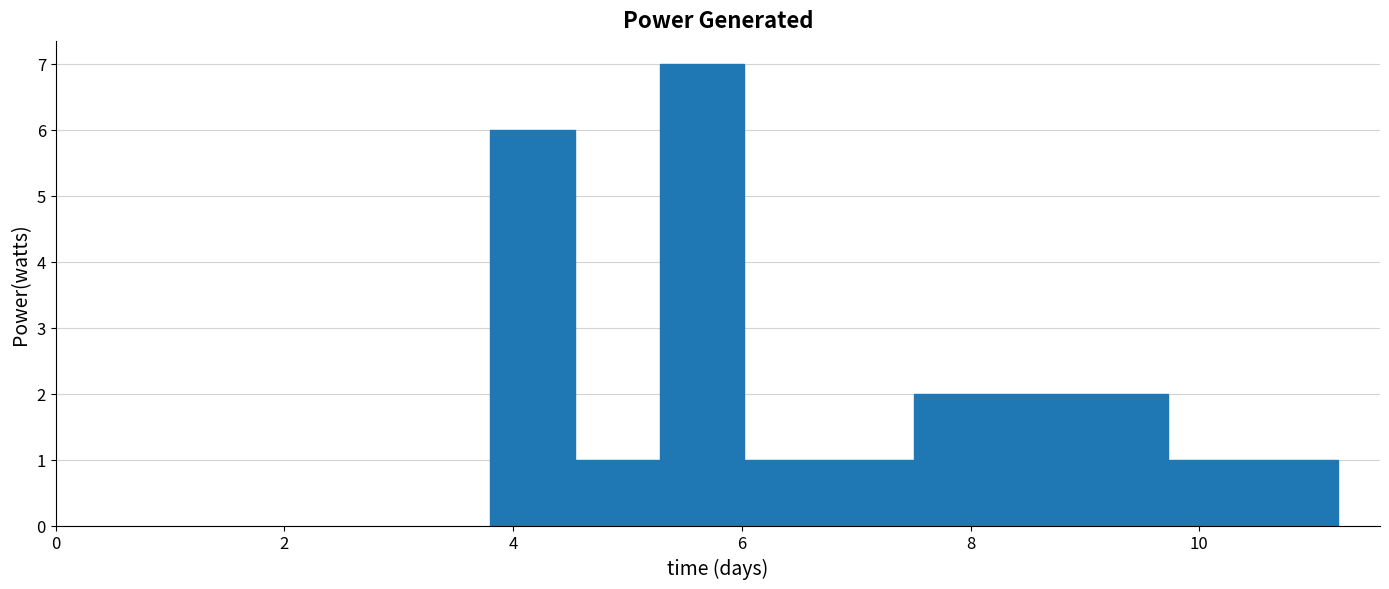

Around what value on the x-axis is the tallest bar? Give the approximate position of its centre, as read against the axis.

5.6